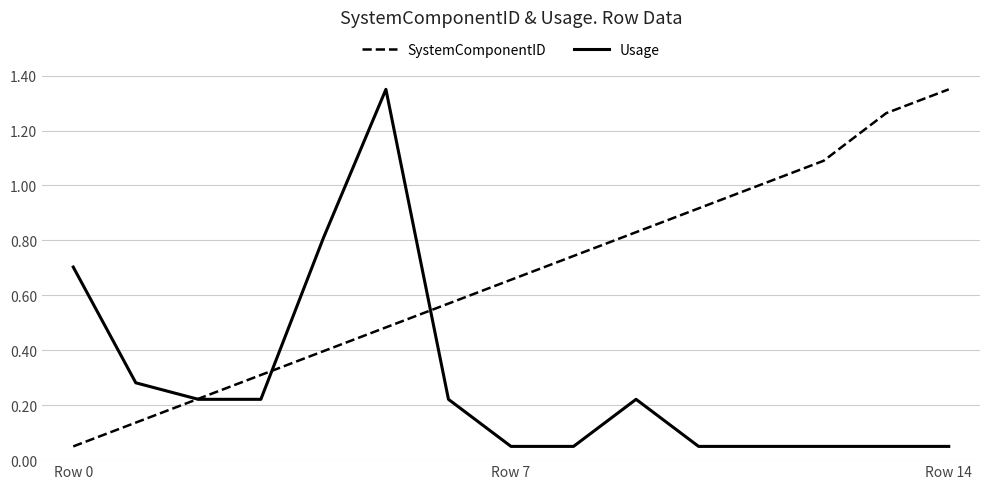

What are all the series names shown in the legend?

SystemComponentID, Usage